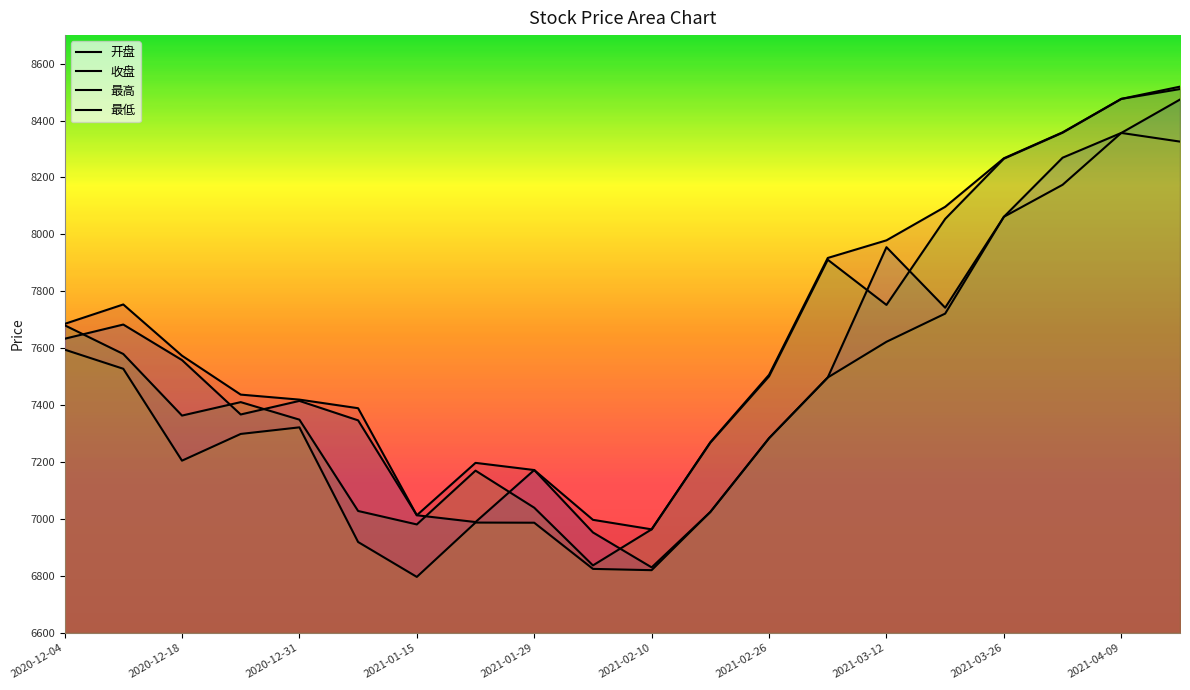

Count the number of data series in this chart.

4